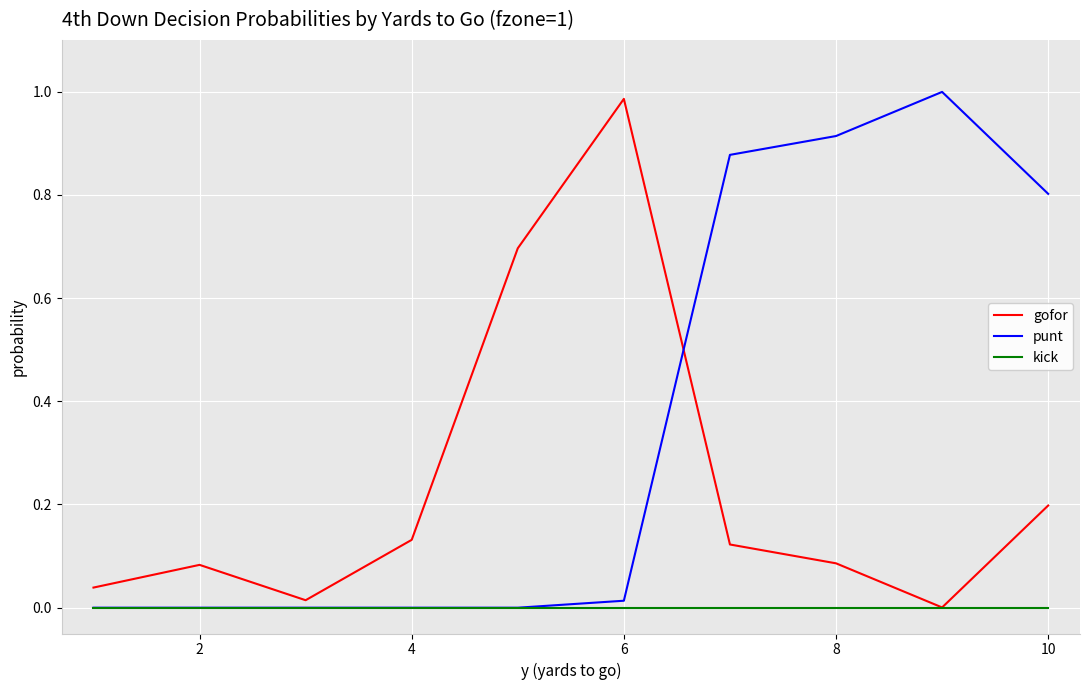

Which series has the largest total across all categories?

punt